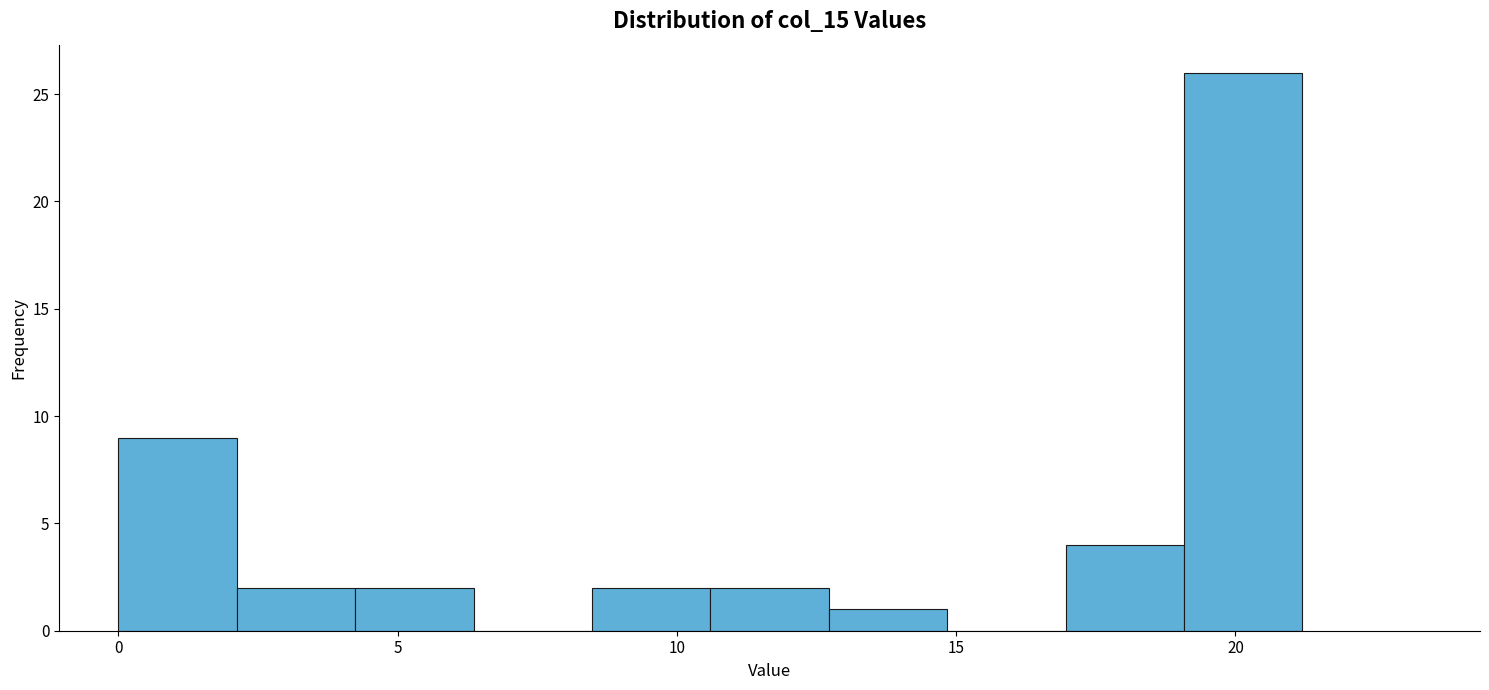

What is the height of the bar covering 2.0 to 4.0 on the x-axis? Neither the bar edges nor the heights are printed on the chart, so give them approximately, as read against the axes.

2